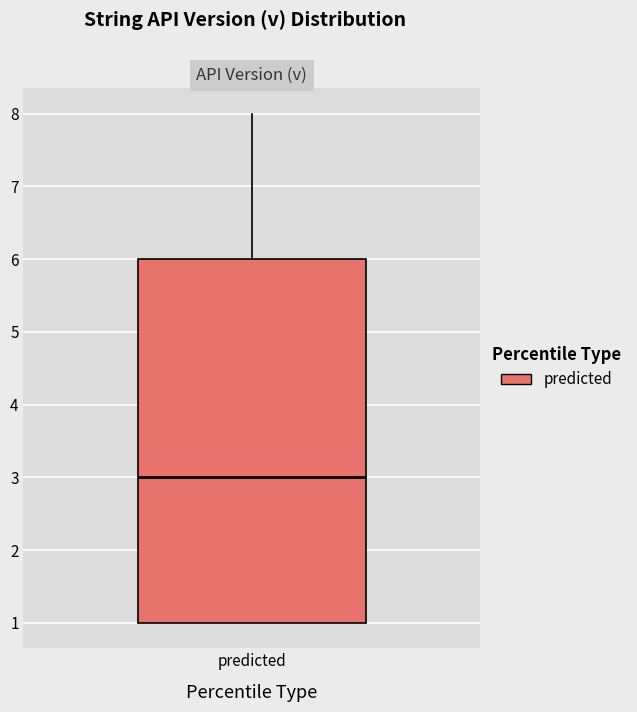

Read this box plot against the y-axis: the position of the median line, the range covered by the box, and the ends of both whiskers. The values are not printed on the chart, so give them approximately, as read against the axis.

median 3, box 1 to 6, whiskers 1 to 8